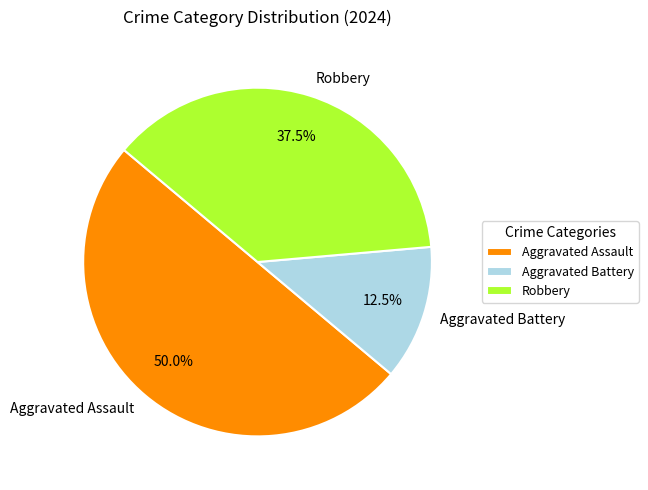

Between Aggravated Battery and Robbery, which is larger?

Robbery